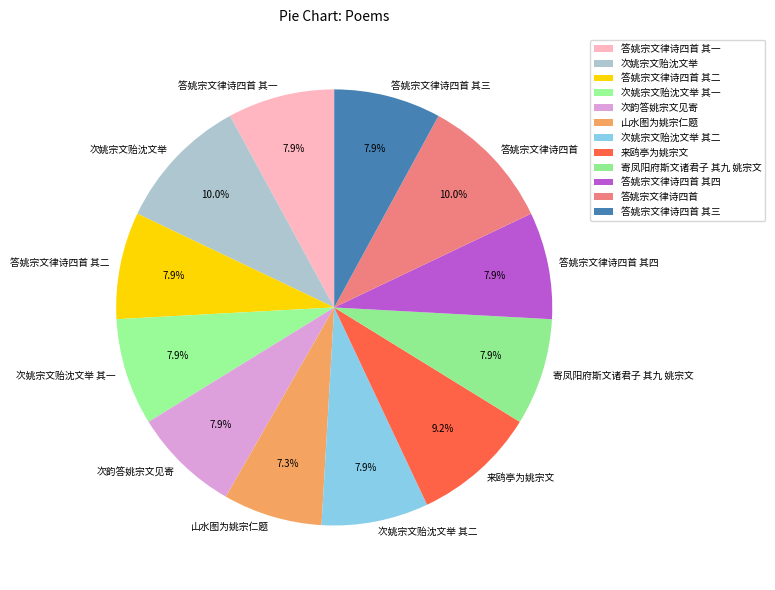

Is 次姚宗文贻沈文举 其二 the majority of the pie?

No